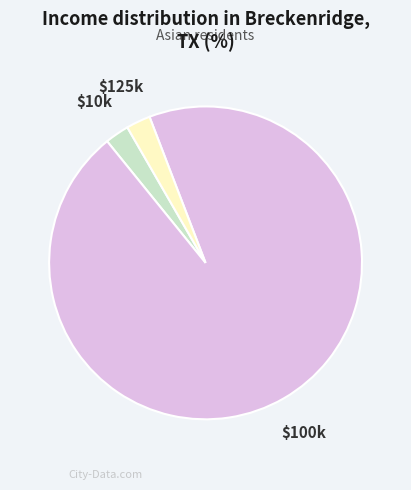

Which slice is the largest?

$100k